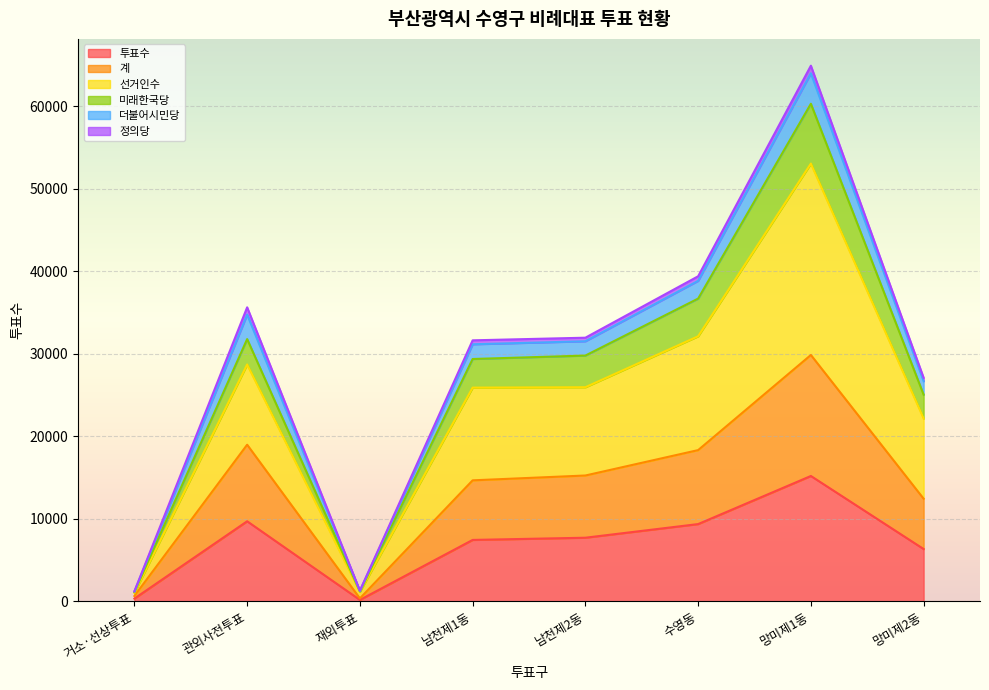

What is the total value across all series at 거소·선상투표?

1230